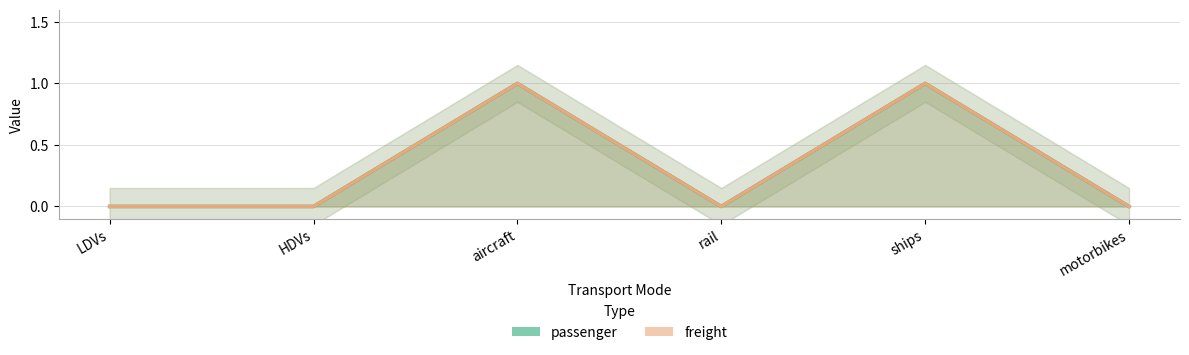

How many data points in freight are above 0?

2